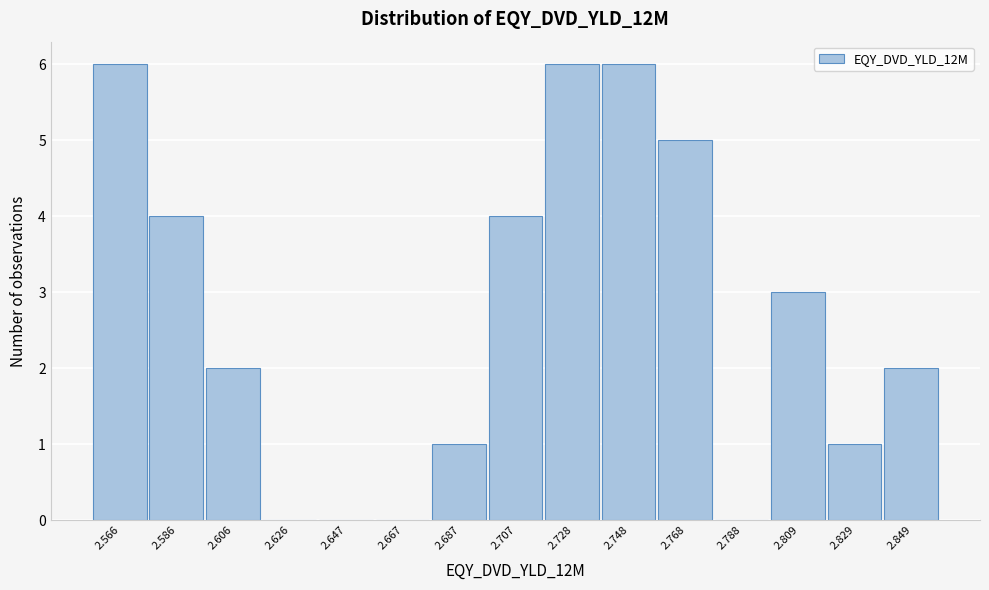

Reading left to right, what are all the values shown in this chart?

2.566=6	2.586=4	2.606=2	2.626=0	2.647=0	2.667=0	2.687=1	2.707=4	2.728=6	2.748=6	2.768=5	2.788=0	2.809=3	2.829=1	2.849=2